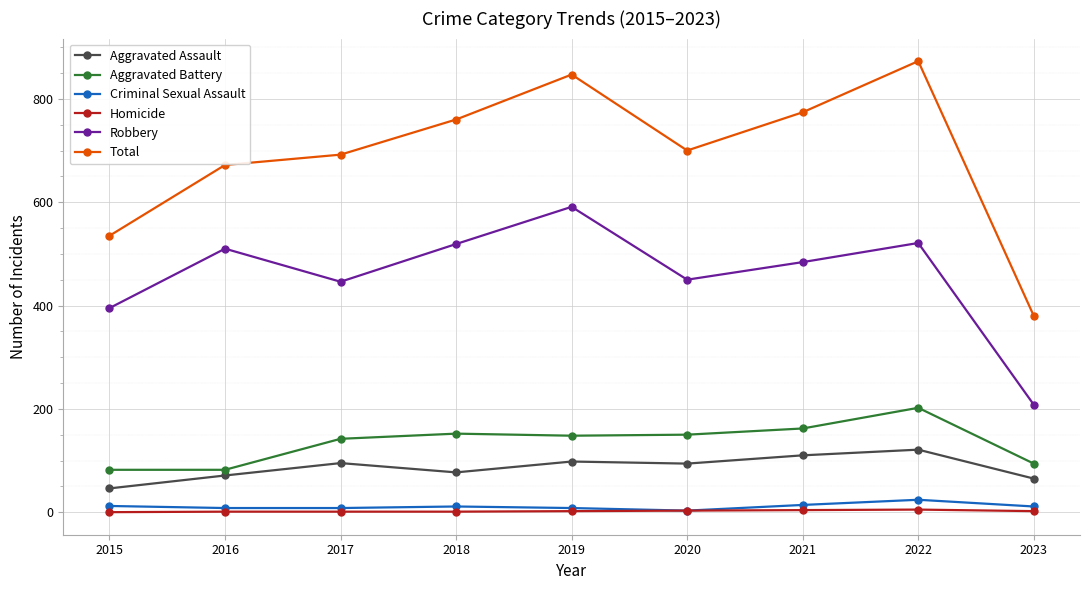

Which series has the largest range (max minus min)?

Total